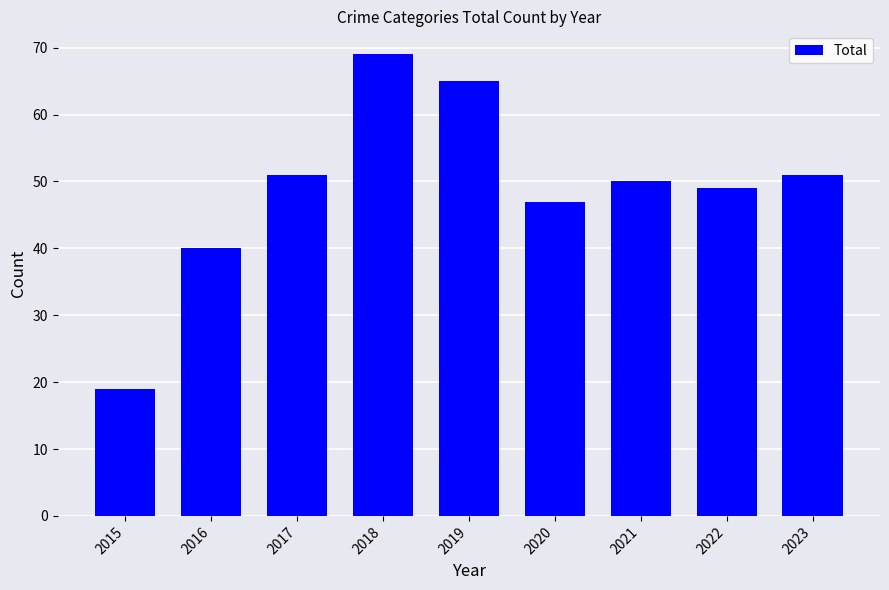

What is the value of the 1st bar from the left?

19